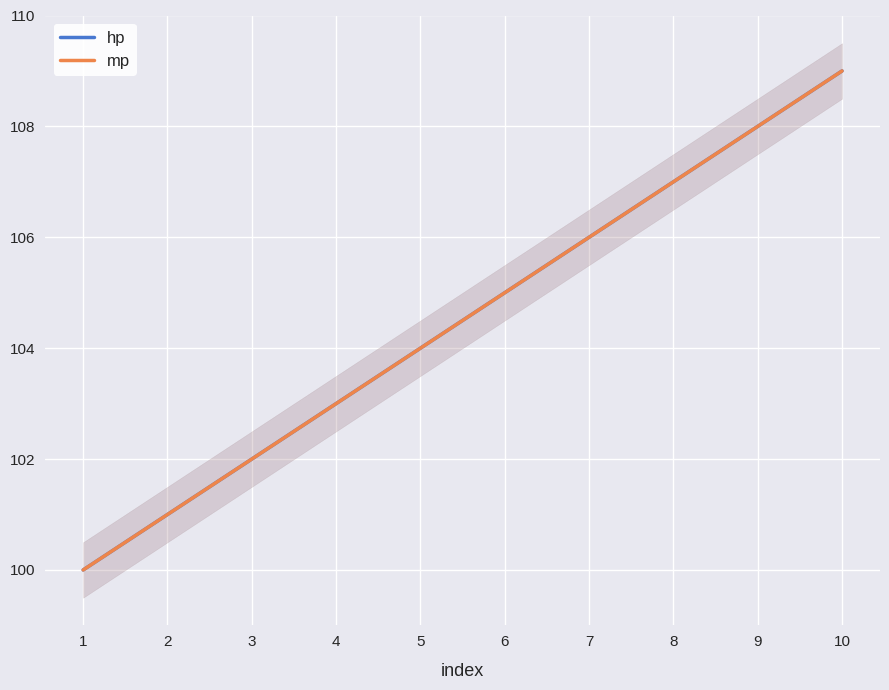

At which category does the chart reach its minimum across all series?

1